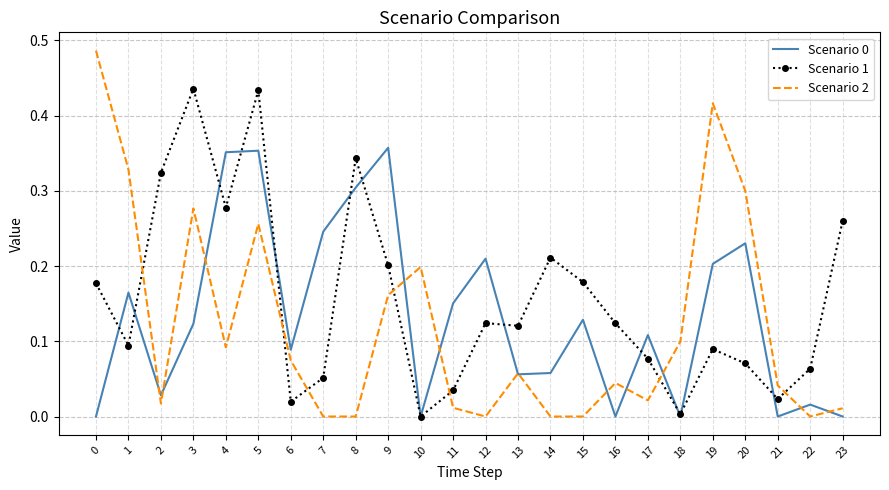

Where is the first local maximum for Scenario 1?

3